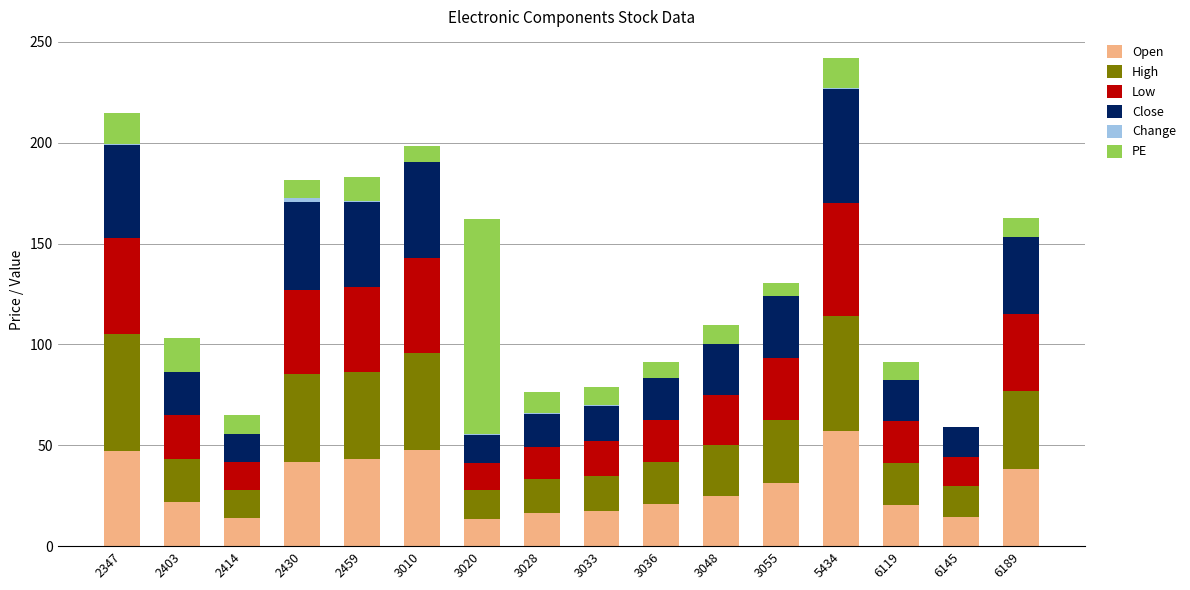

True or false: Open has a value of 26.4 at 3033.

False